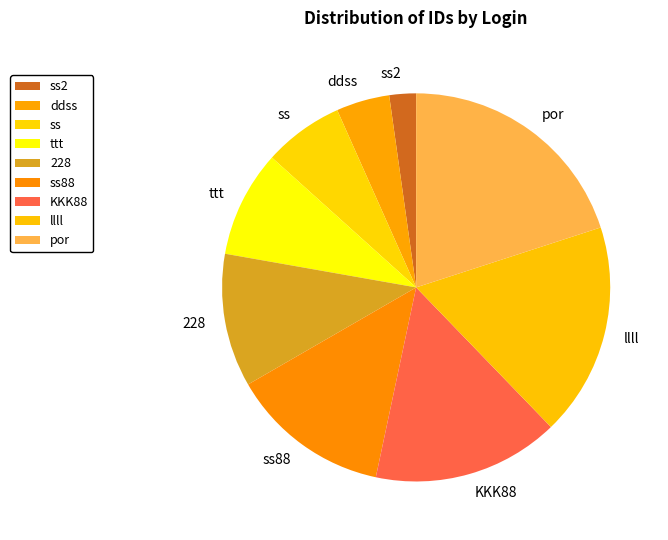

Does por account for over 50% of the chart?

No